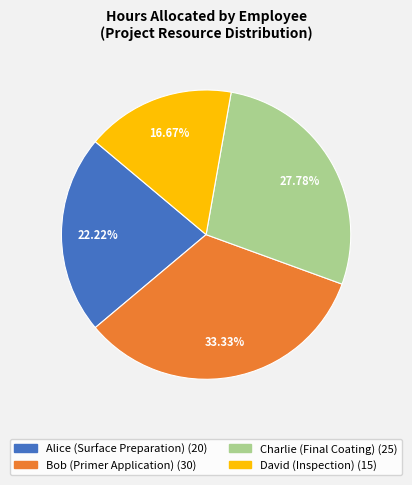

To the nearest percent, what is the difference between the Charlie (Final Coating) and David (Inspection) slice percentages?

11%